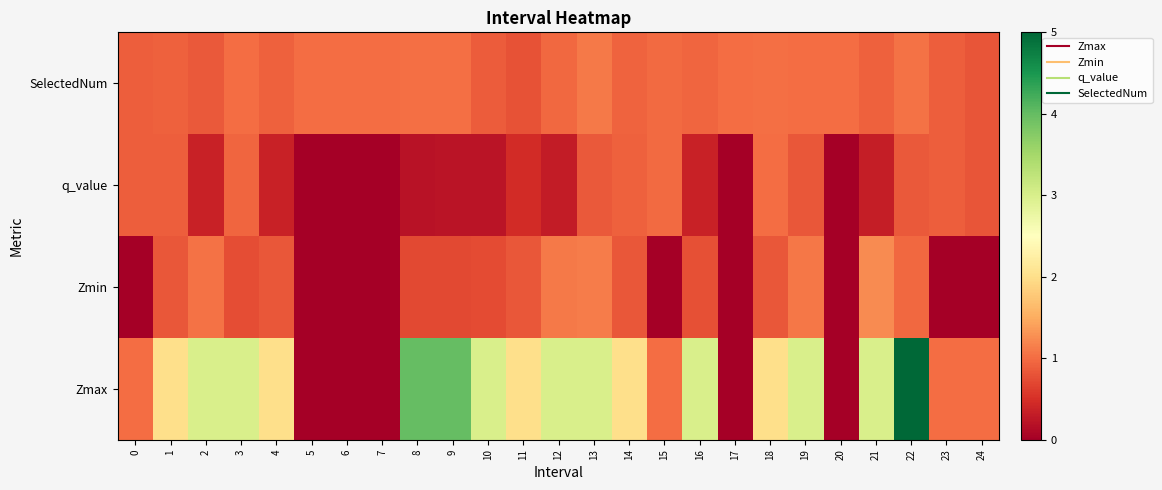

What is the difference between the highest and lowest values at 15?

1.0